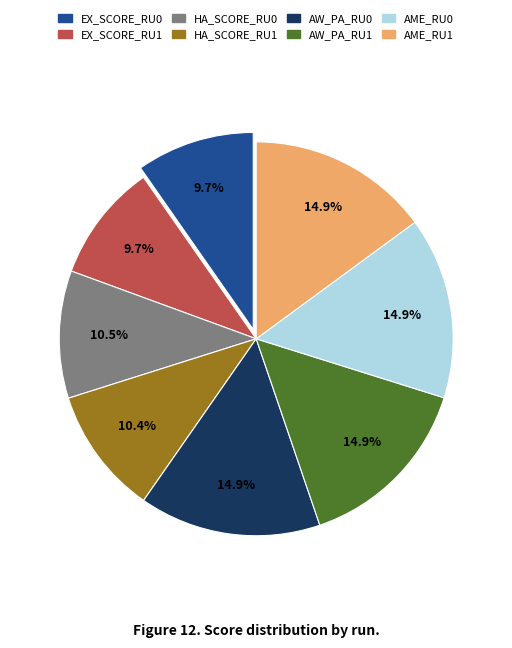

Is there a majority slice in this chart?

No